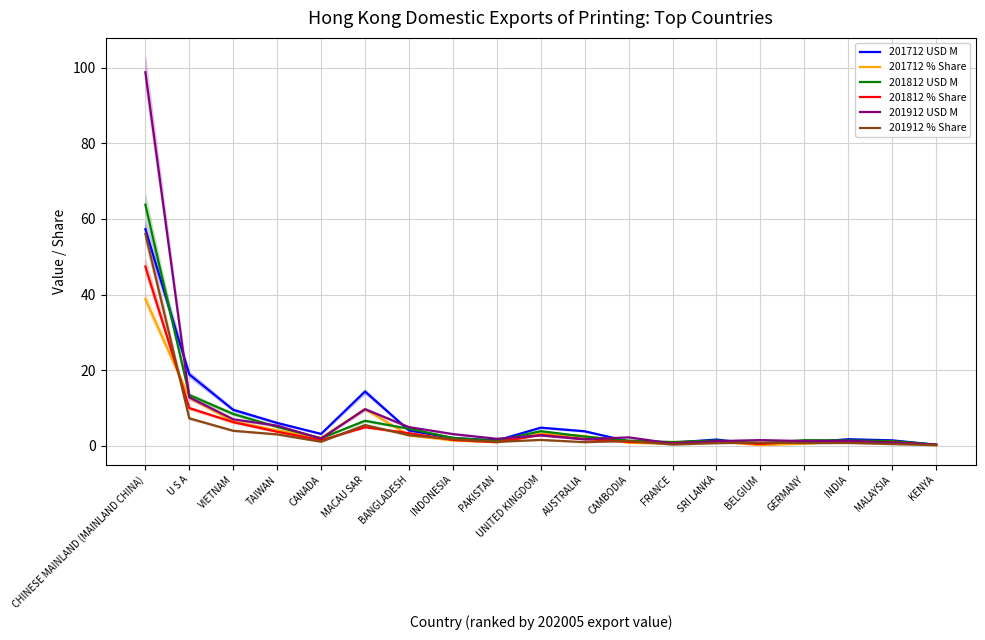

Is this an area chart (filled region under the line)?

No